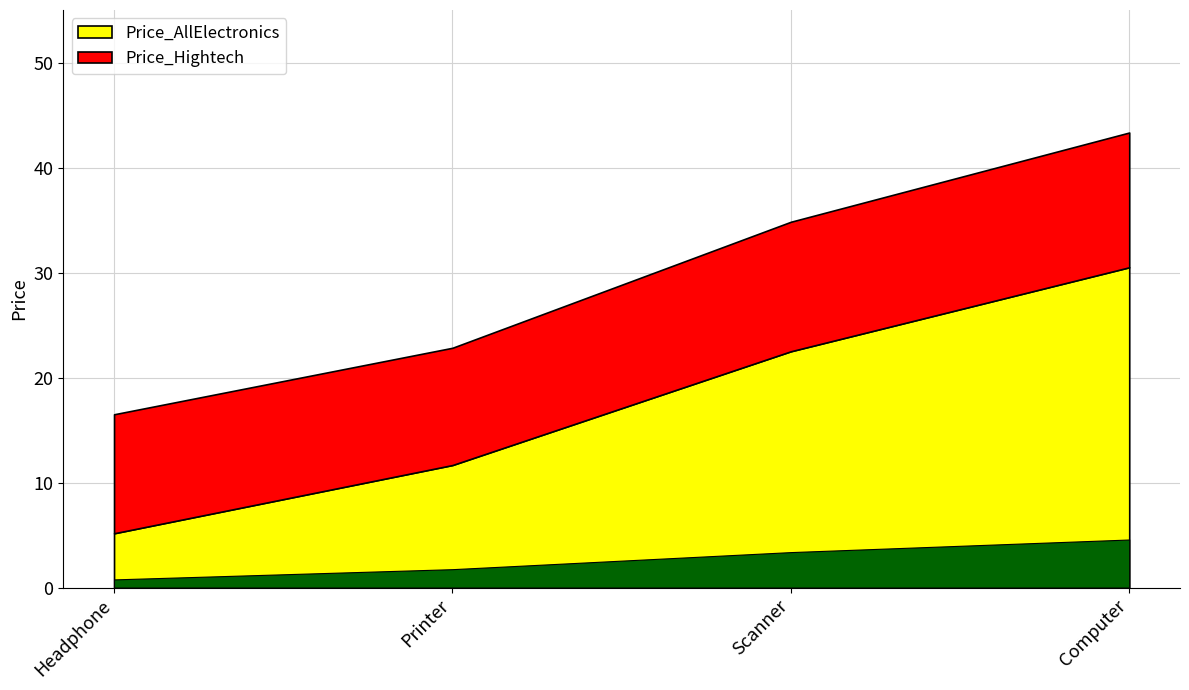

The Price_AllElectronics series shows 15.4 at Printer. True or false?

False